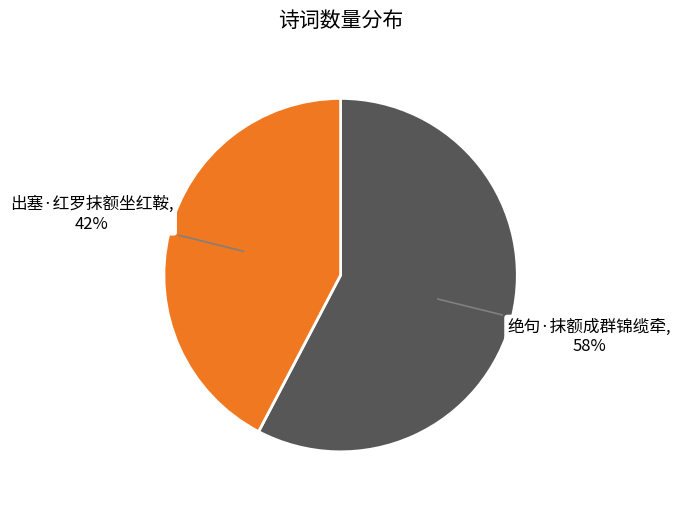

Which slice is the smallest?

出塞·红罗抹额坐红鞍